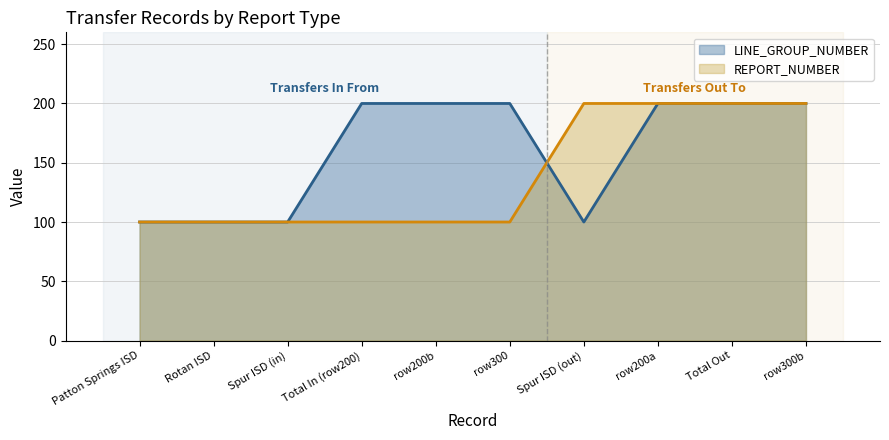

What value does the LINE_GROUP_NUMBER series have at Spur ISD (out)?

100